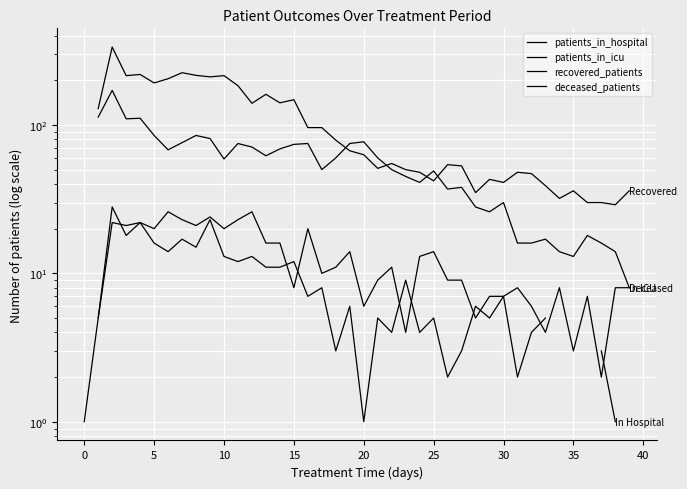

How many lines are shown in the chart?

4